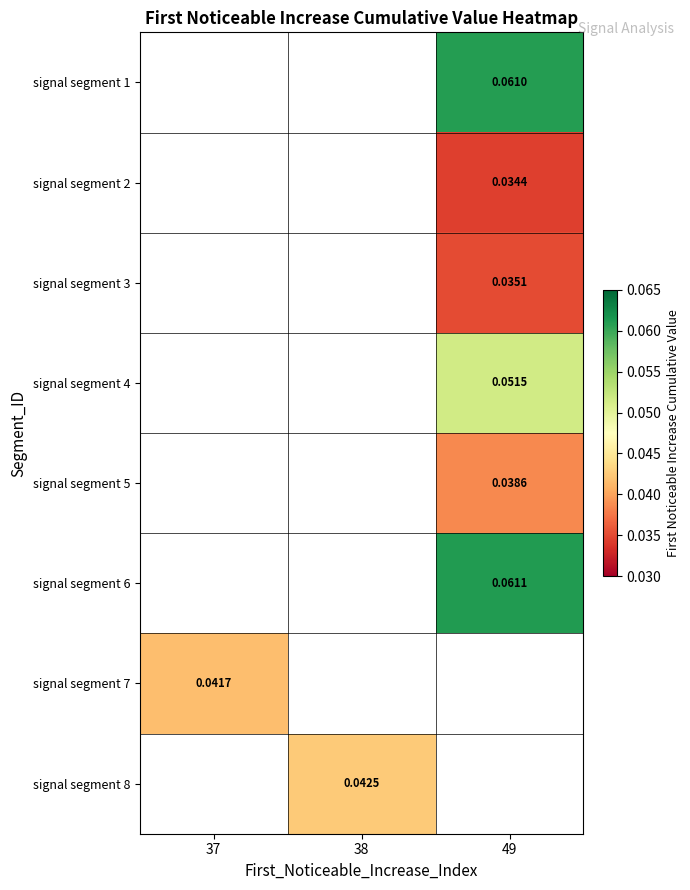

Between 38 and 49, which is larger?

49